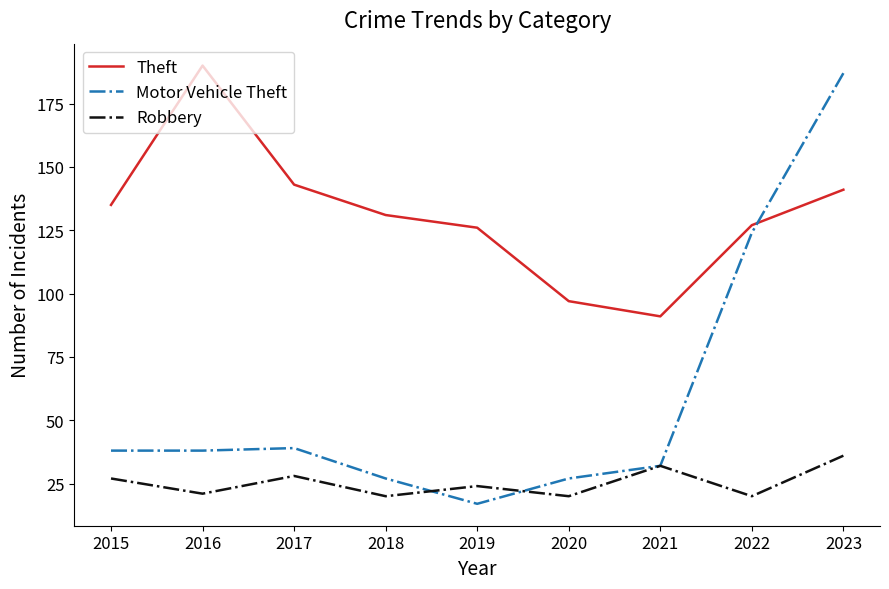

True or false: Theft and Robbery intersect in this chart.

False